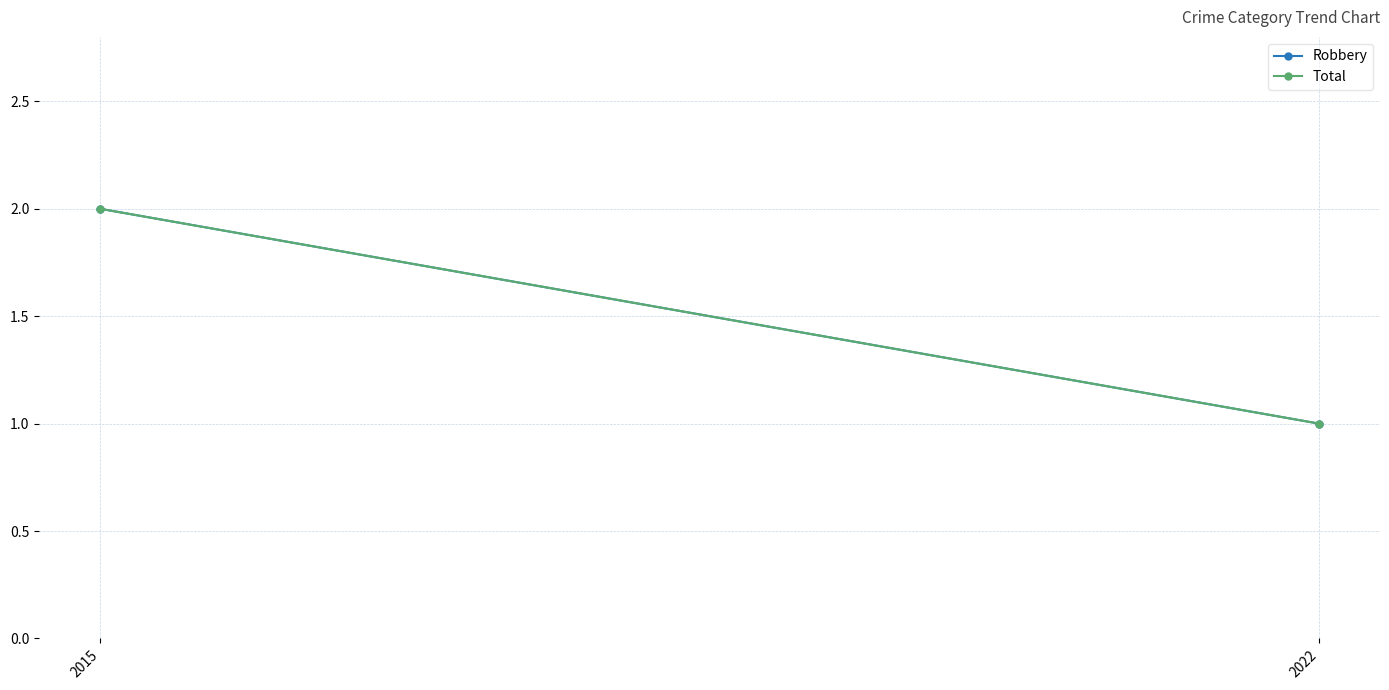

Which series has the largest total across all categories?

Robbery